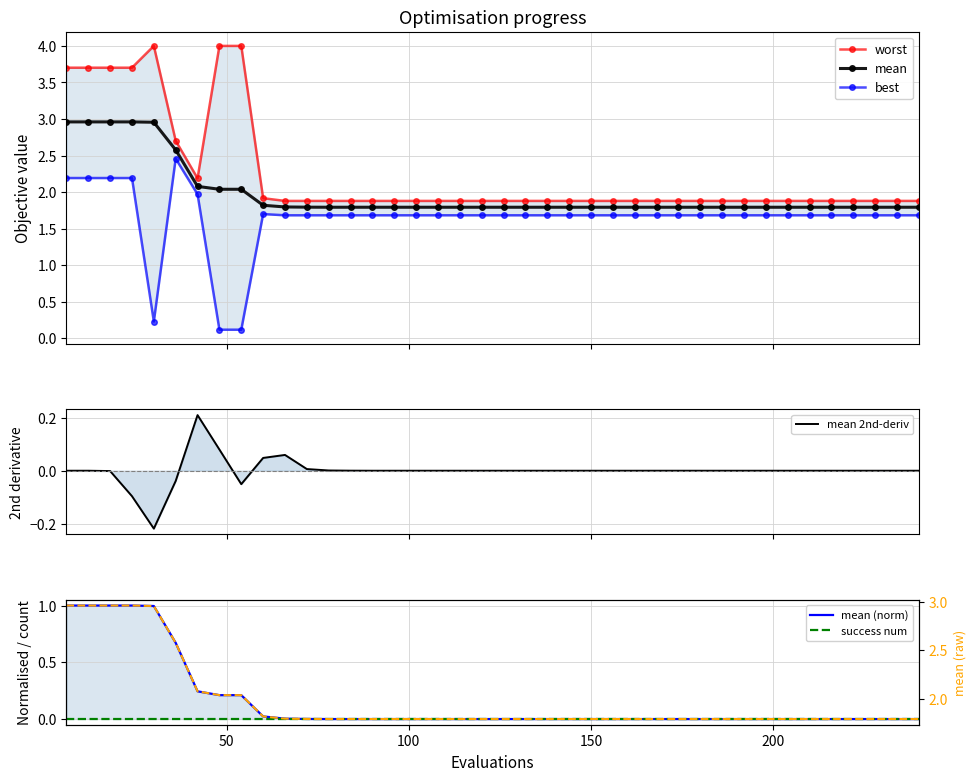

What is the minimum value for mean?

1.8